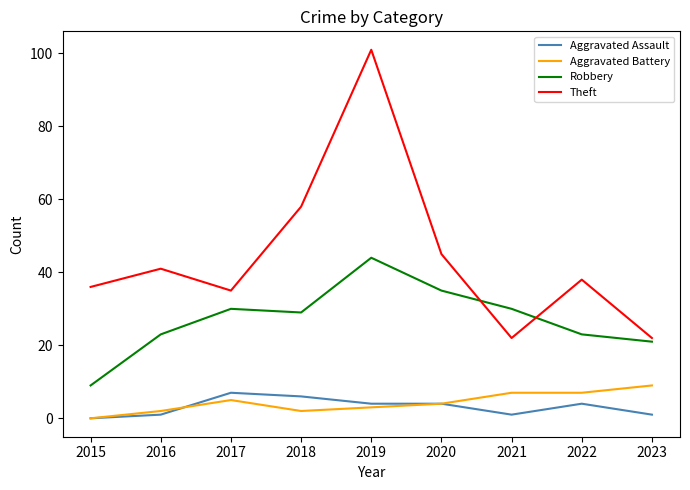

What is the difference between the Aggravated Assault values at 2015 and 2021?

1